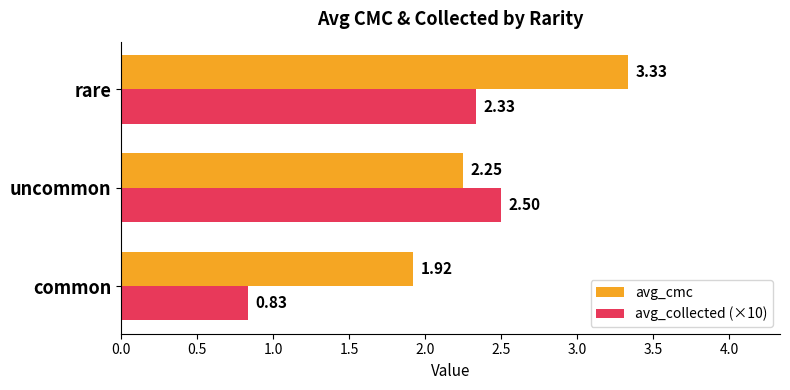

At which label is avg_cmc closest to 2?

common